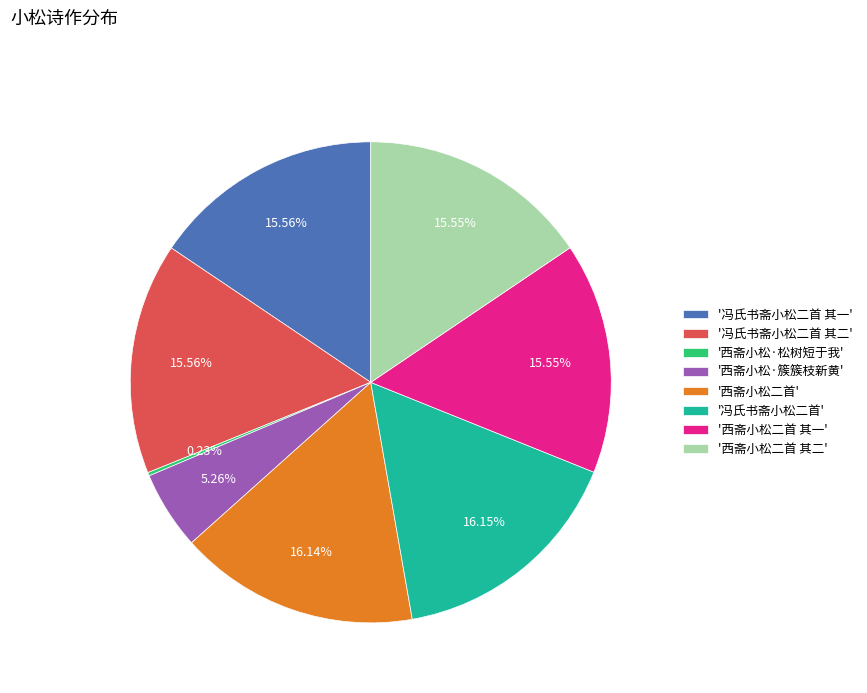

Combined, do '冯氏书斋小松二首 其二' and '西斋小松二首 其二' account for over 50%?

No